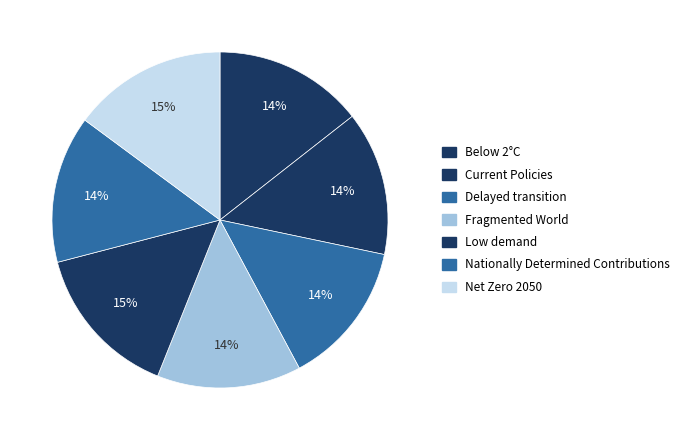

Rank the categories by value from lowest to highest.

Fragmented World, Delayed transition, Current Policies, Nationally Determined Contributions, Below 2°C, Net Zero 2050, Low demand